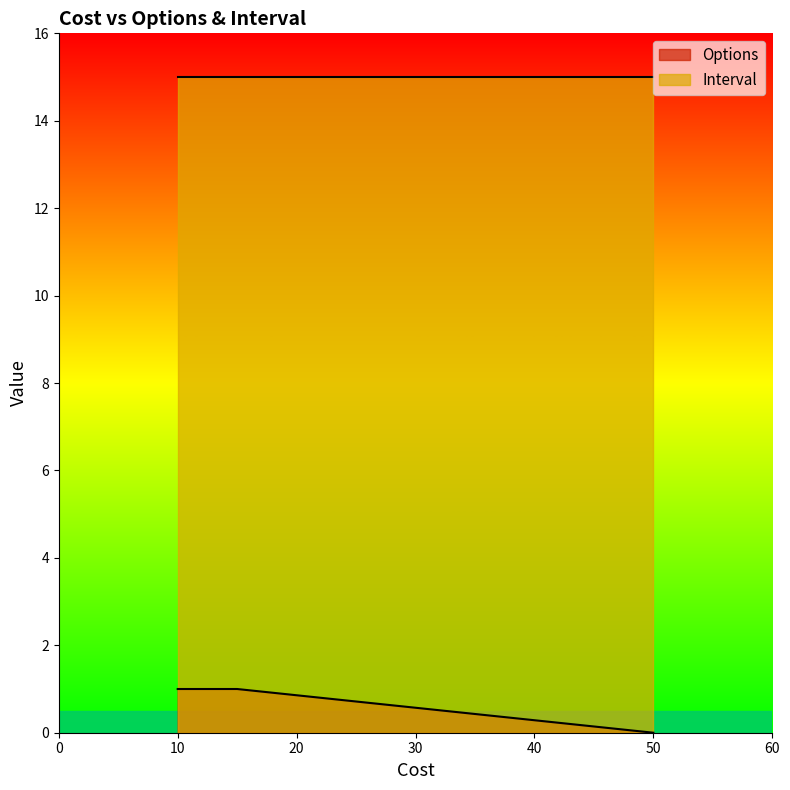

What value does the data have at 15?

1